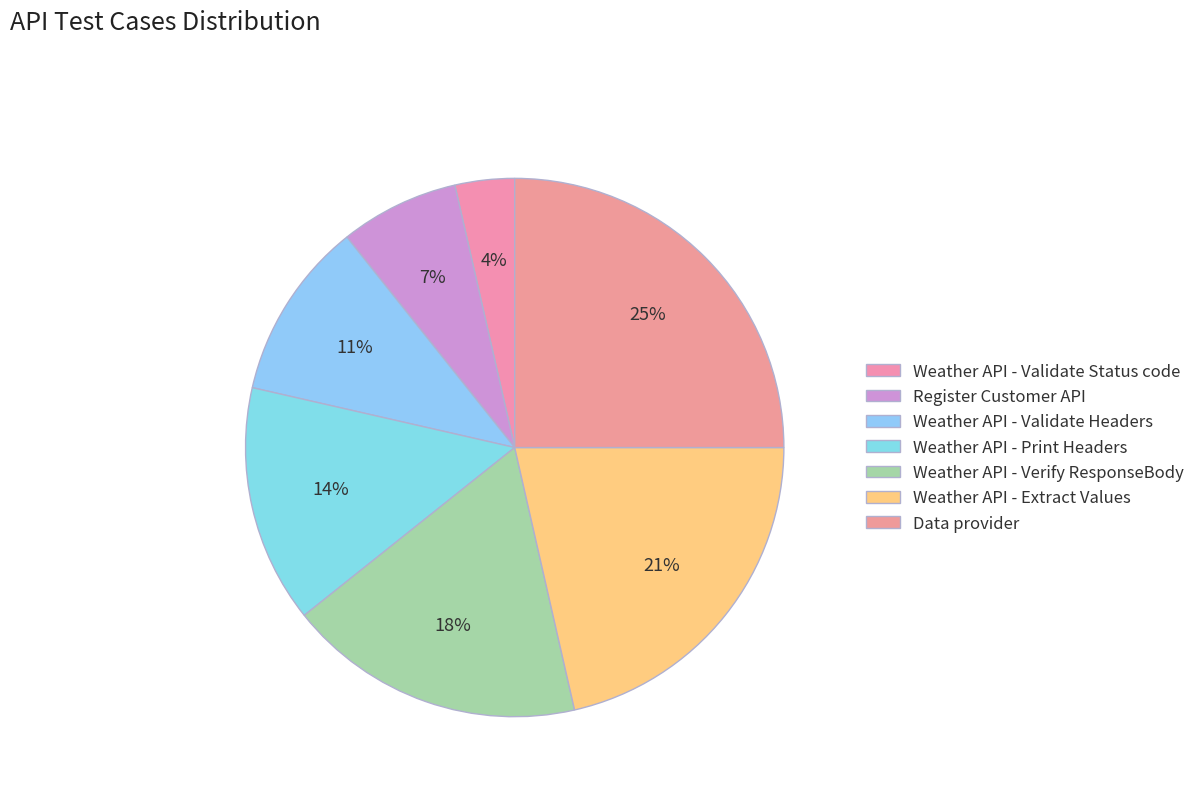

Is there any slice that represents more than half of the pie?

No